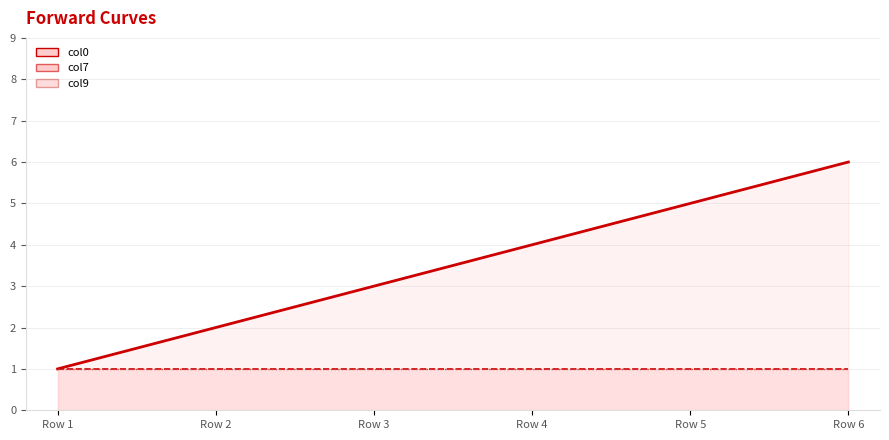

The value of col7 at 1900-01-01 is 1. True or false?

True